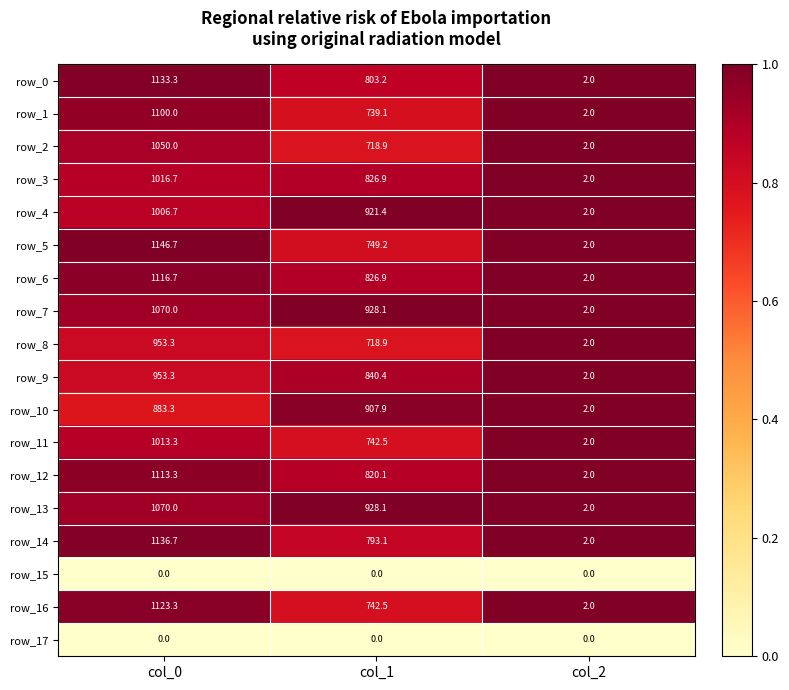

Which series has the largest range (max minus min)?

row_5